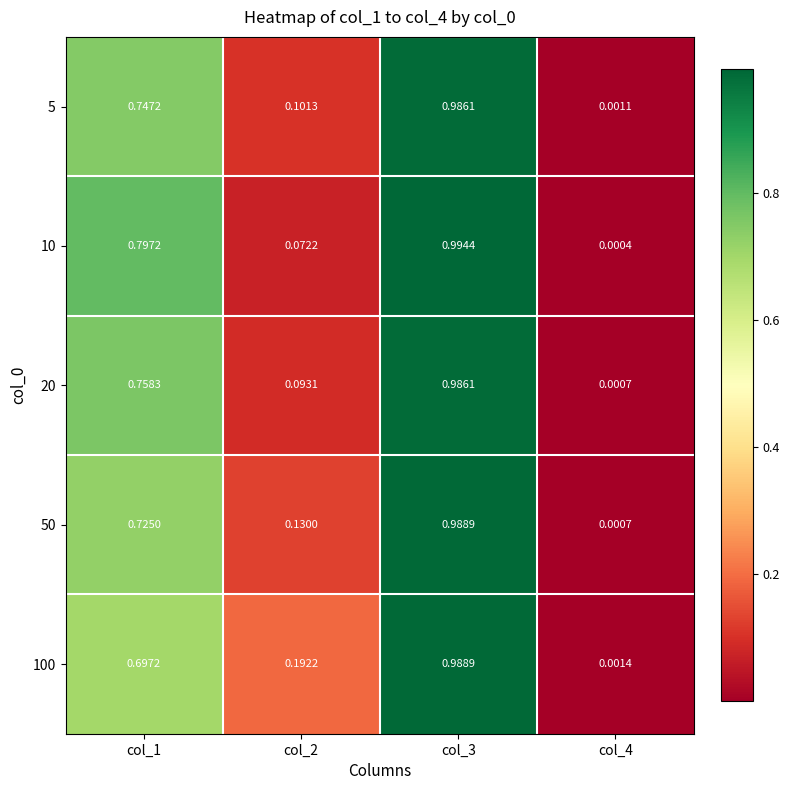

Is the value of 20 at col_1 greater than the value of 10 at col_4?

Yes